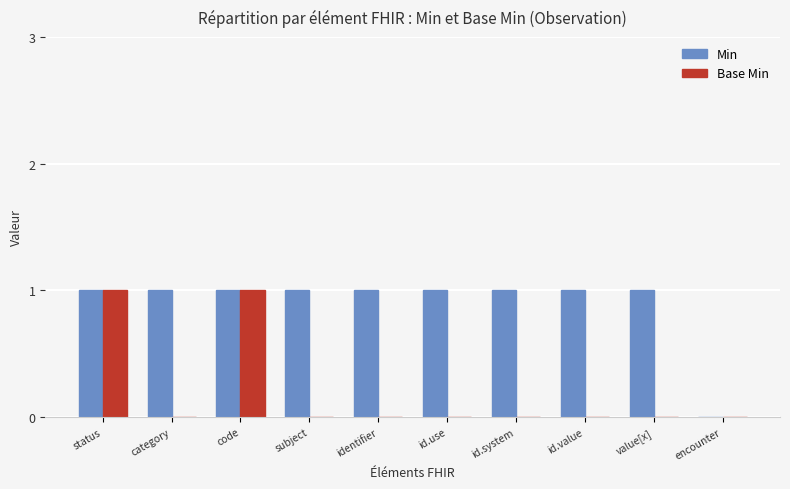

How many Base Min values are between 0 and 1?

10